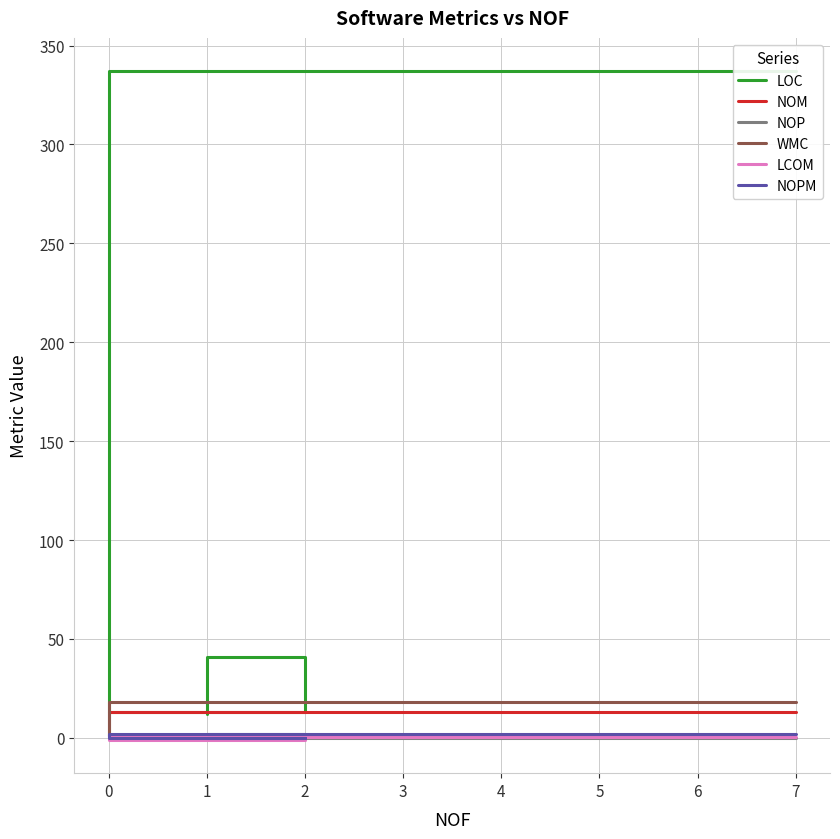

What are all the series names shown in the legend?

LOC, NOM, NOP, WMC, LCOM, NOPM